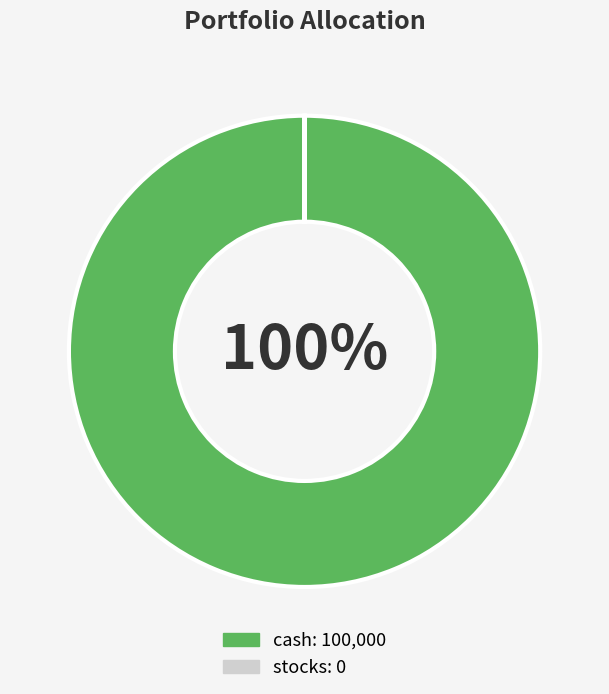

To the nearest percent, what is the average slice percentage?

50%